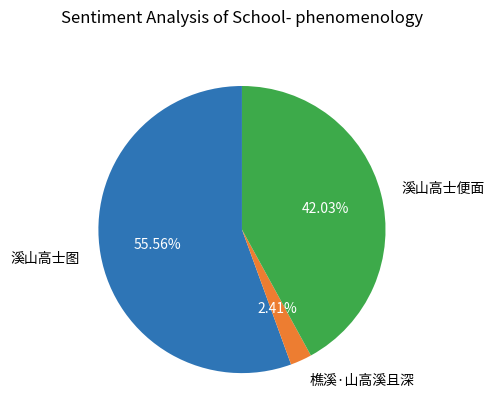

Count the number of slices in the pie.

3